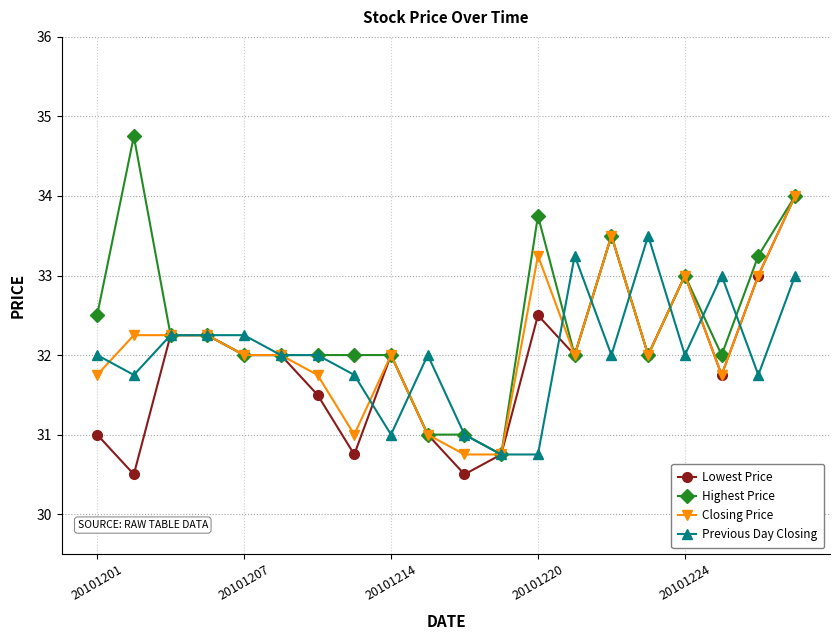

What is the greatest value displayed?

34.8